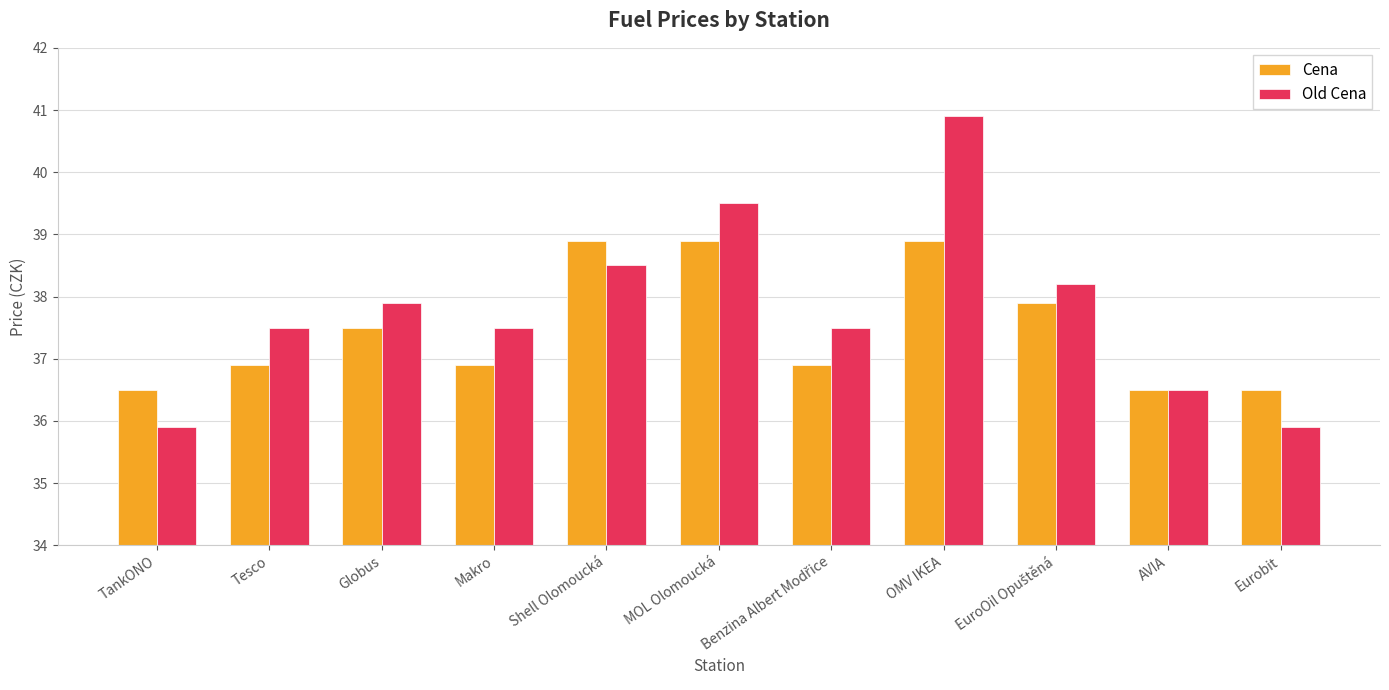

Which series has the largest total across all categories?

Old Cena